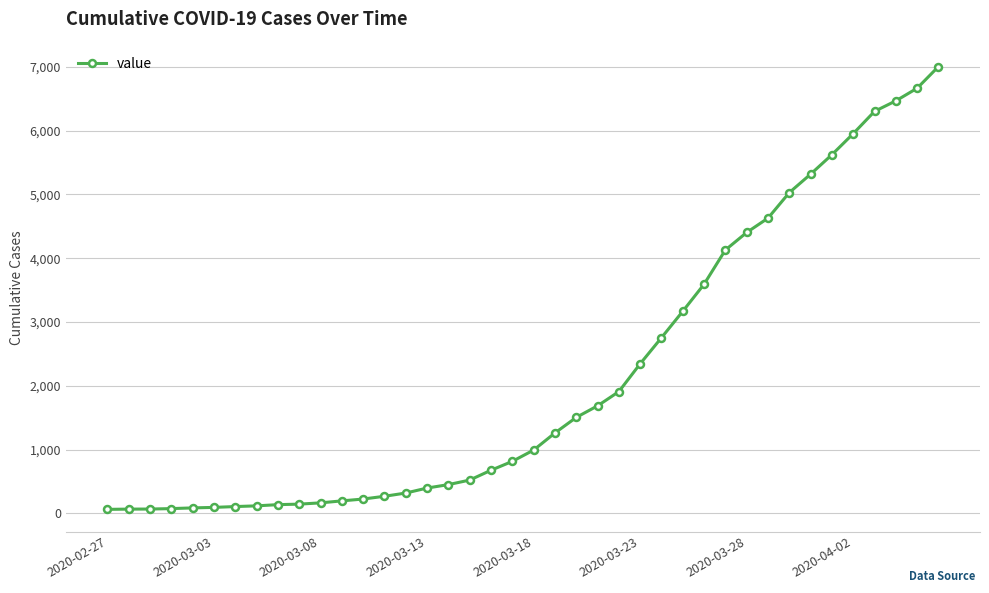

What is the greatest value displayed?

7003